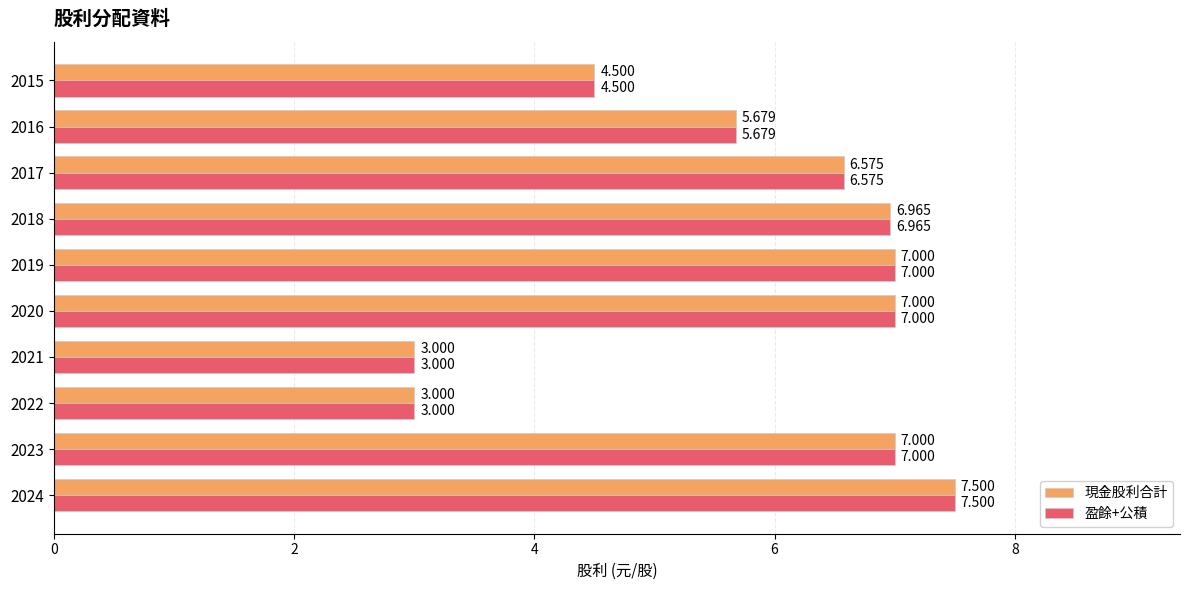

Is the value of 現金股利合計 at 2015 greater than the value of 盈餘+公積 at 2024?

No